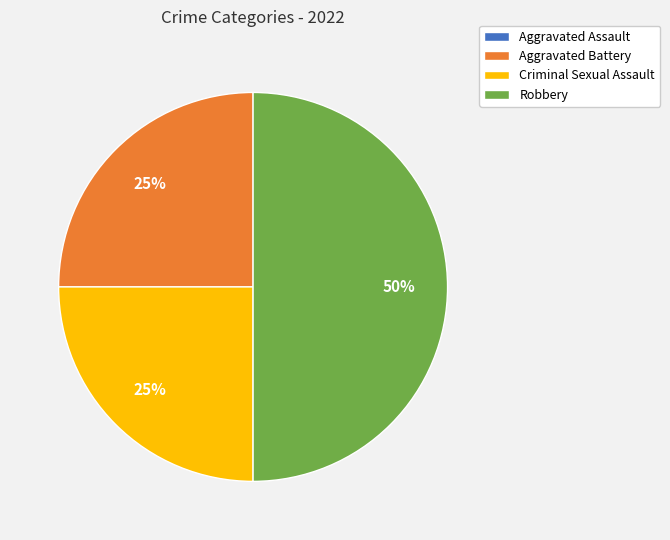

True or false: Aggravated Battery accounts for 30% of the total.

False